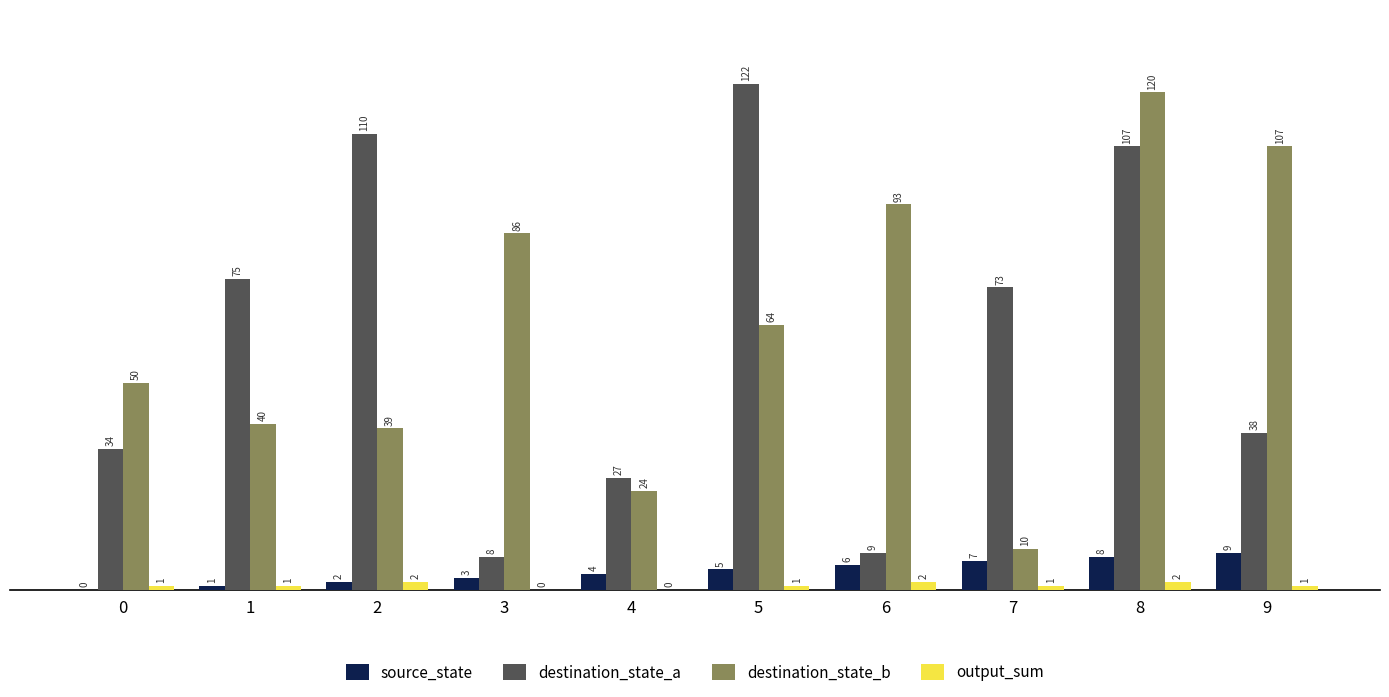

At which label does destination_state_a reach its peak?

5